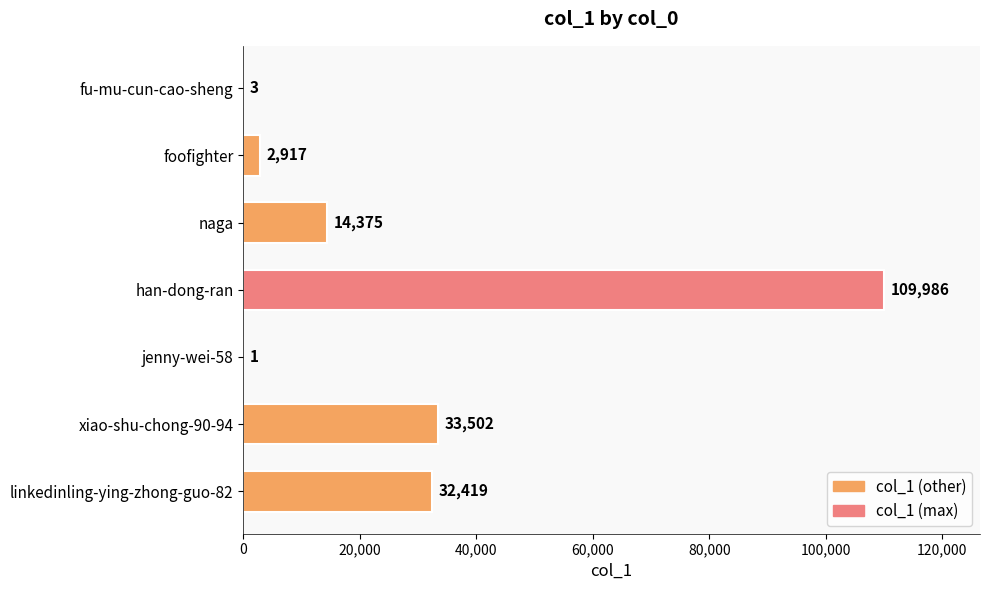

Where is the data nearest to the value 54993?

xiao-shu-chong-90-94